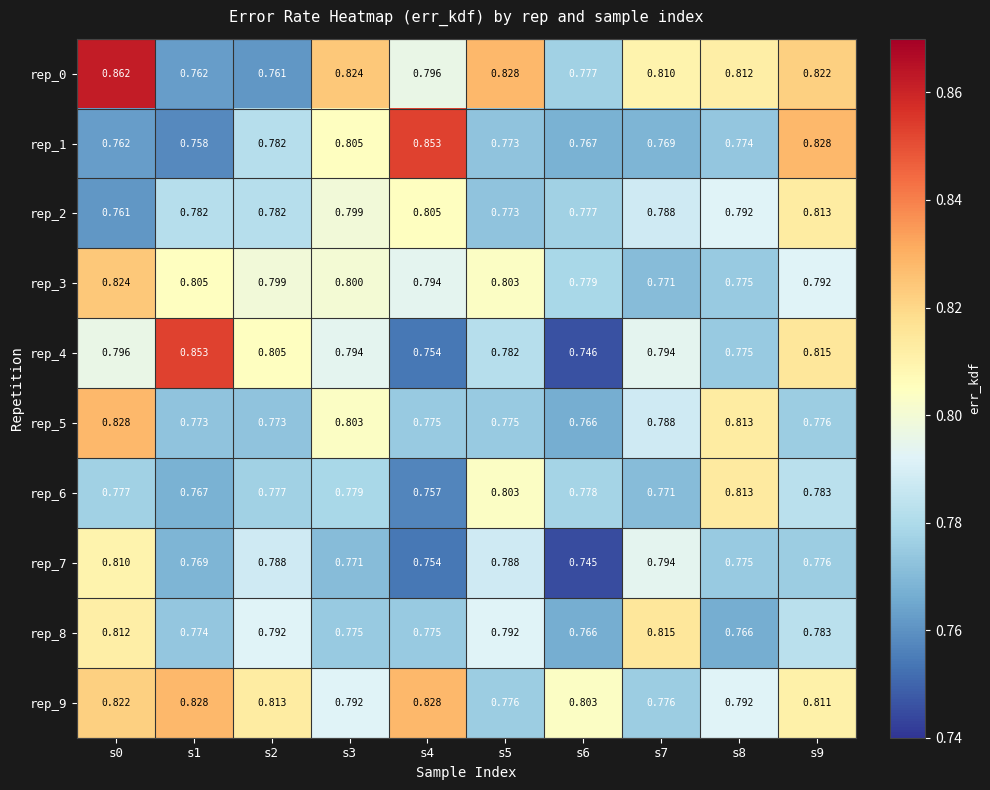

Is the value of rep_7 at s1 greater than the value of rep_6 at s3?

No